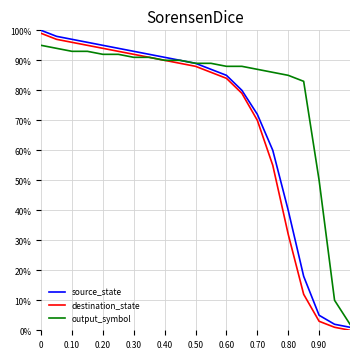

How many values in the source_state series are below 89?

10